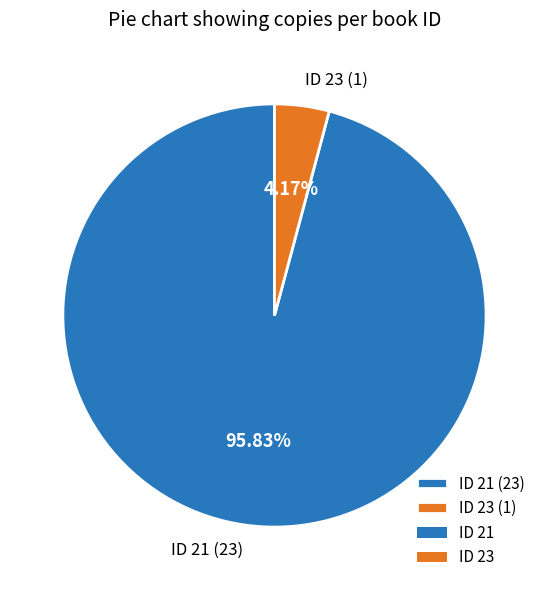

Rank the categories by value from lowest to highest.

ID 23 (1), ID 21 (23)